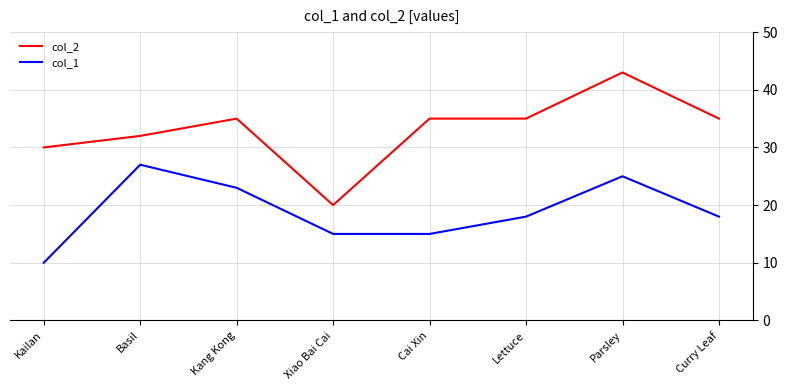

Which category has the highest value in the col_2 series?

Parsley